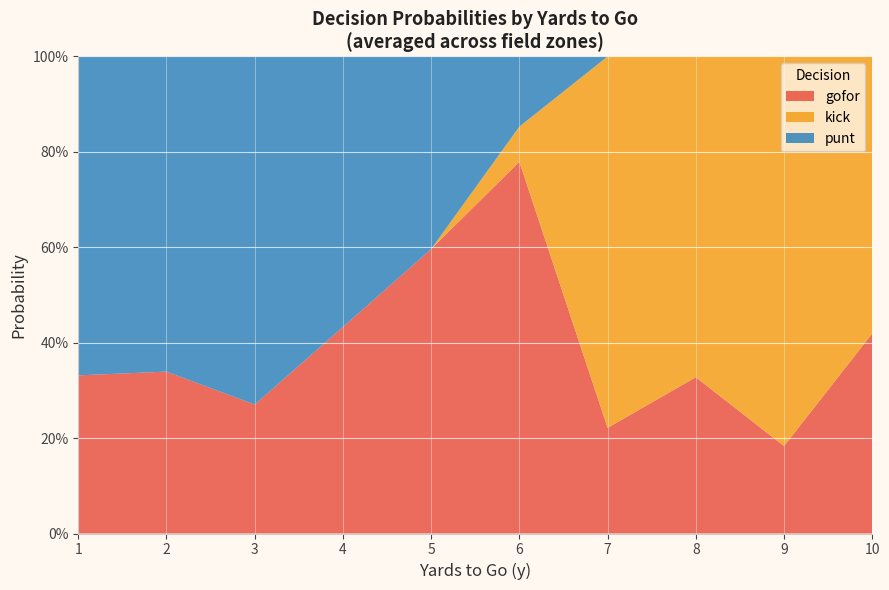

What are all the series names shown in the legend?

gofor, kick, punt